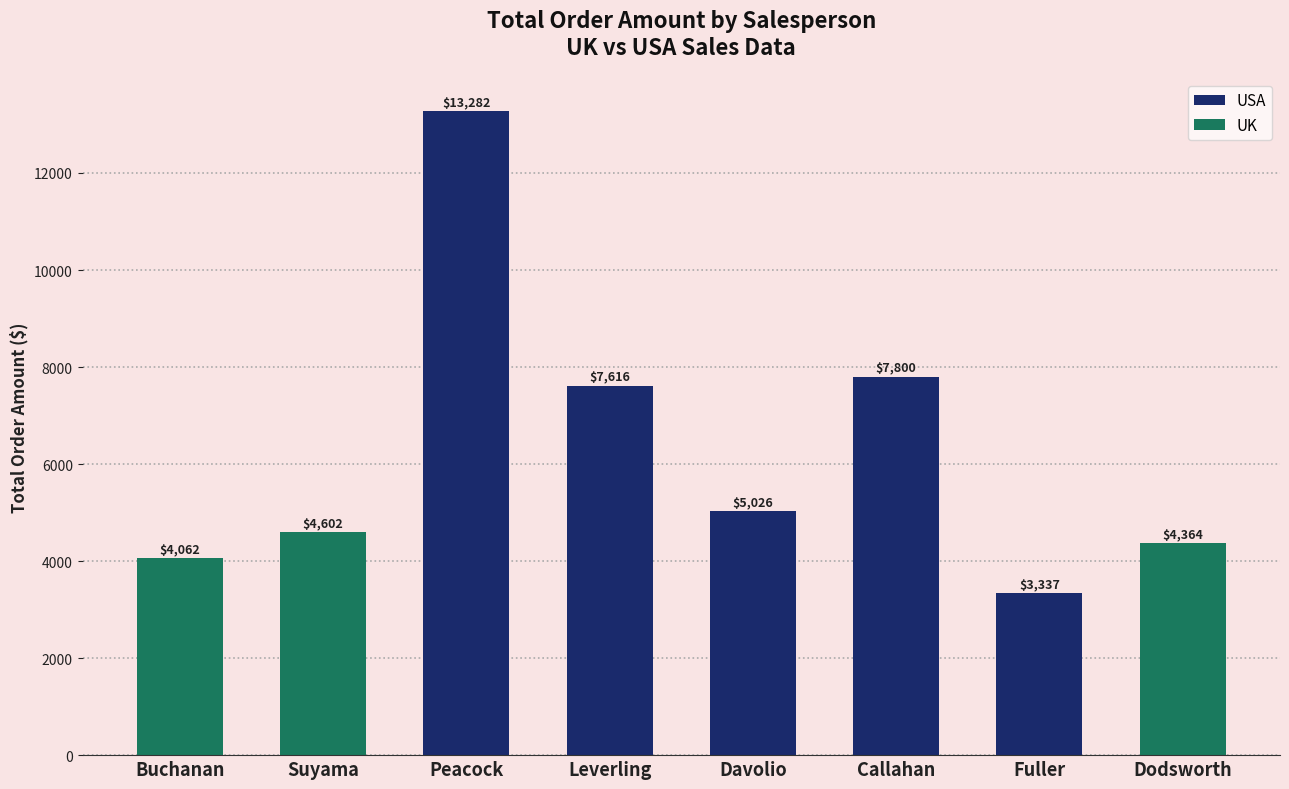

Count the number of categories in the chart.

8